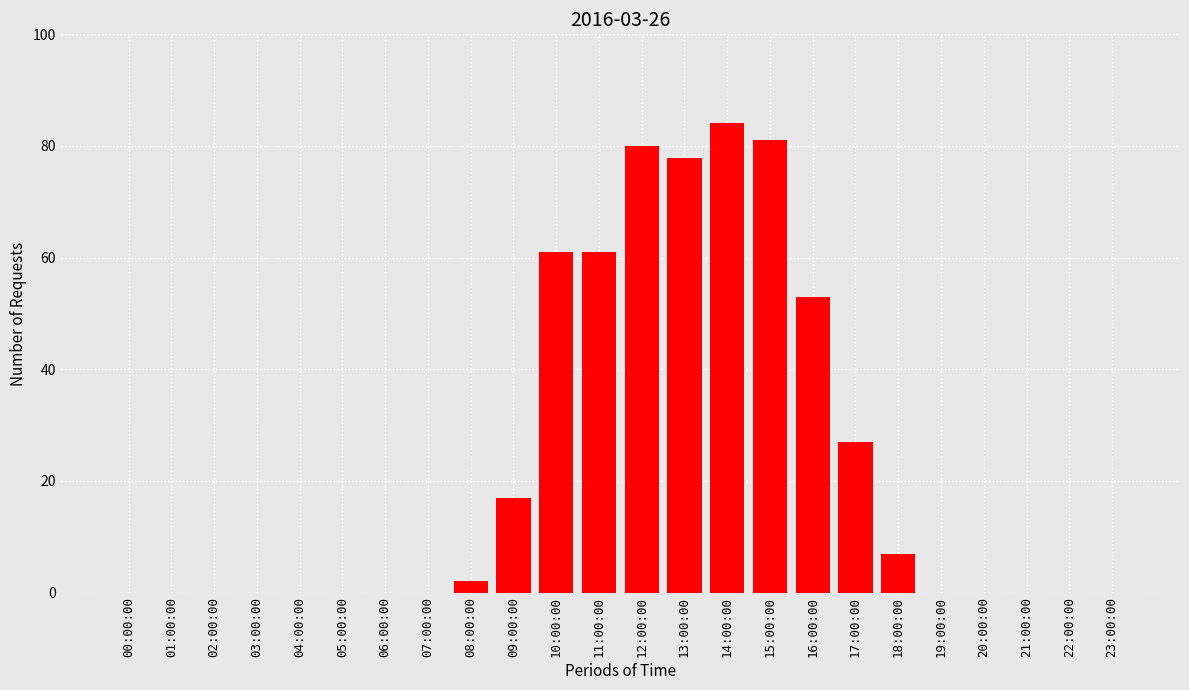

Are the bars horizontal?

No